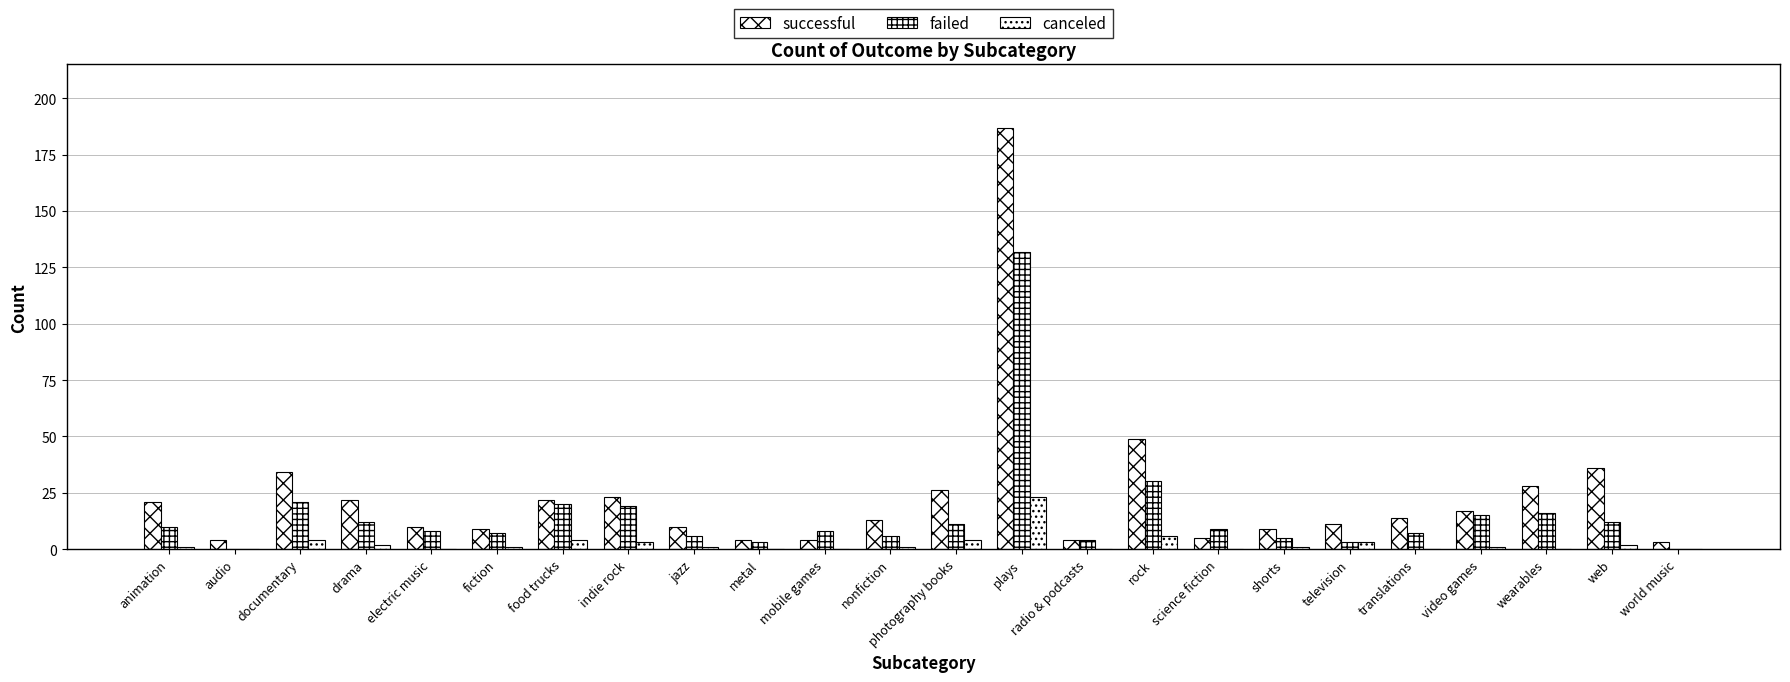

Which has a higher value, drama or fiction?

drama